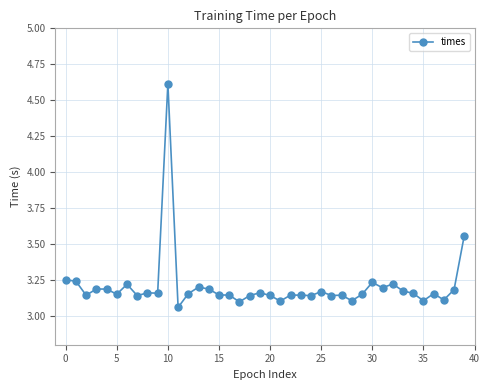

True or false: there are more than 1 points higher than both neighbors.

True